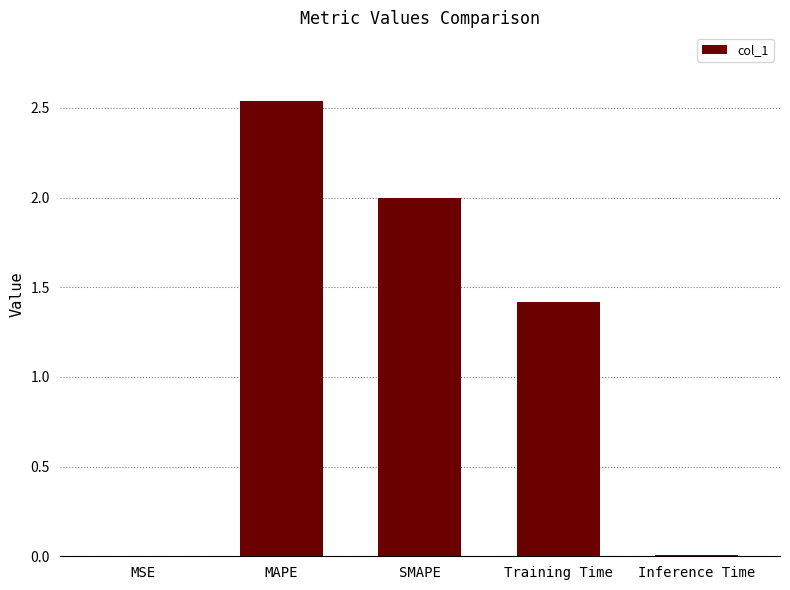

Is it true that the value at MSE is 0.0?

True